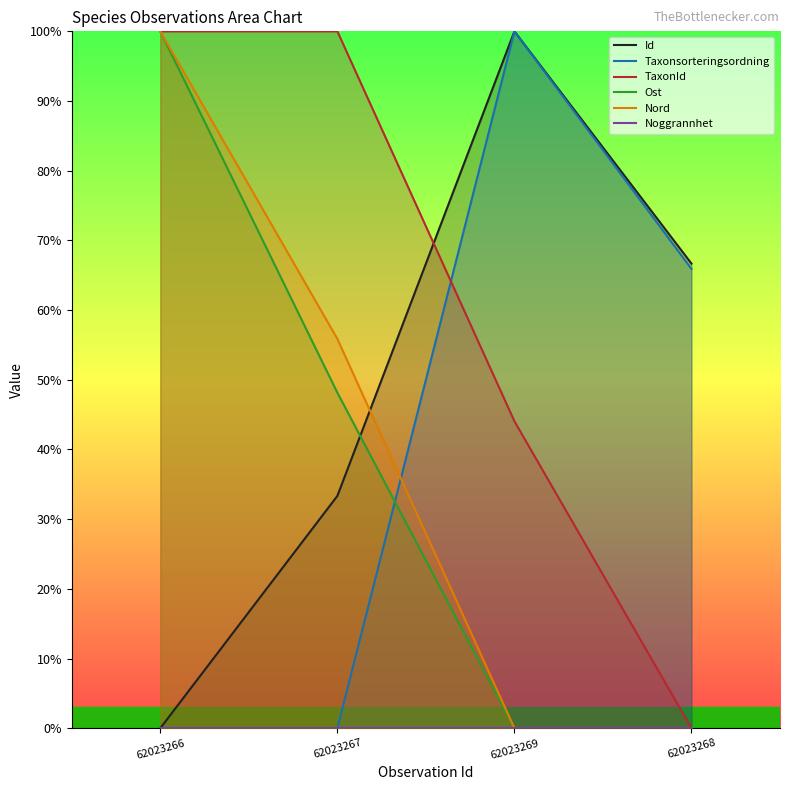

True or false: Ost has more than 0 points higher than both neighbors.

False